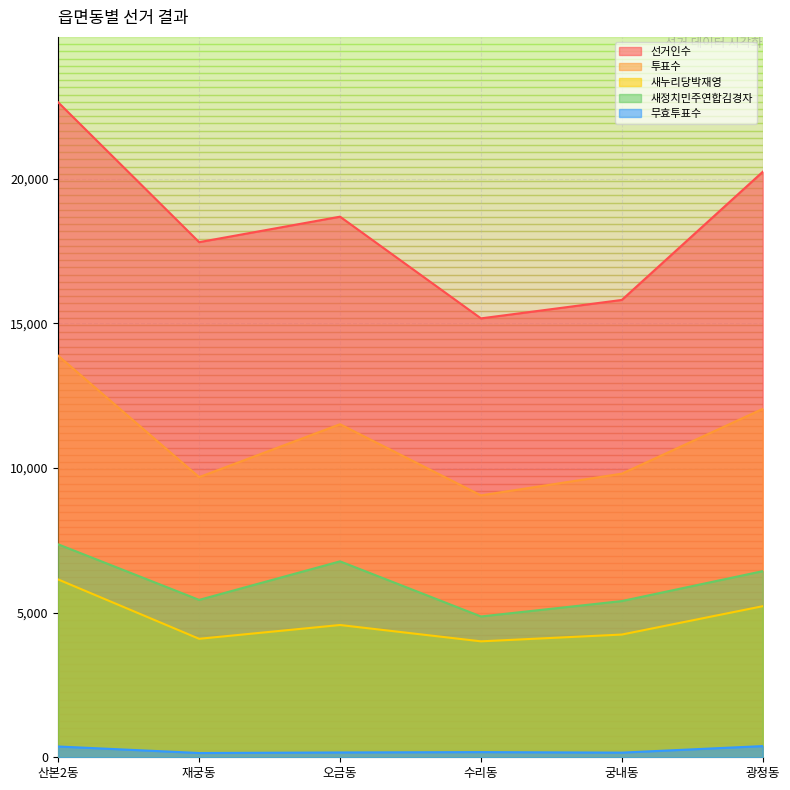

What is the approximate value of 새누리당박재영 at 산본2동, to the nearest 50?

6150